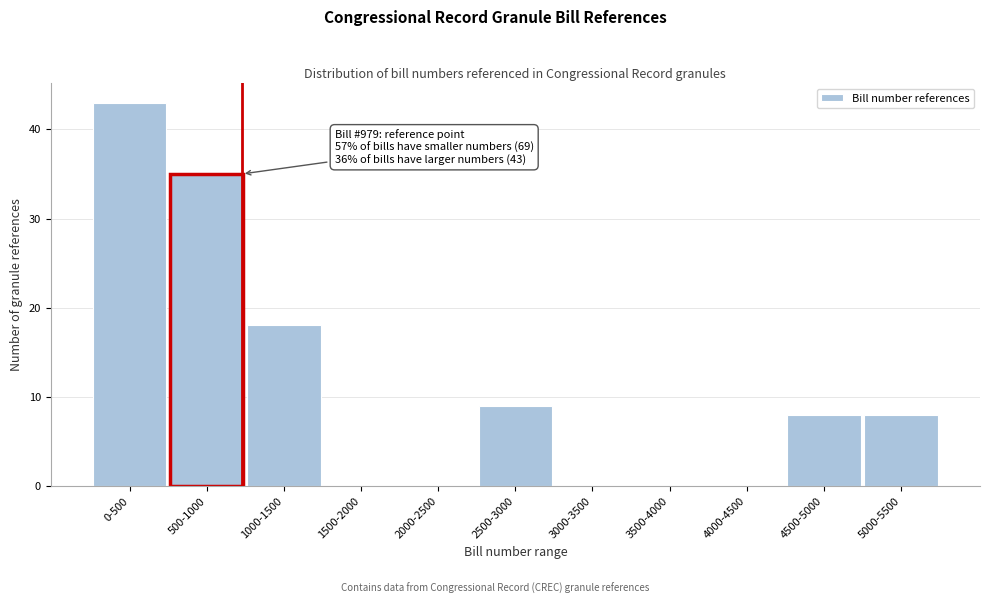

Reading right to left, extract all data points from this chart.

5000-5500=8	4500-5000=8	4000-4500=0	3500-4000=0	3000-3500=0	2500-3000=9	2000-2500=0	1500-2000=0	1000-1500=18	500-1000=35	0-500=43